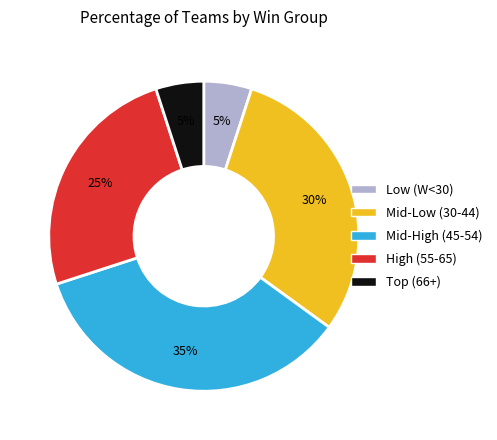

Which category has the biggest portion of the pie?

Mid-High (45-54)